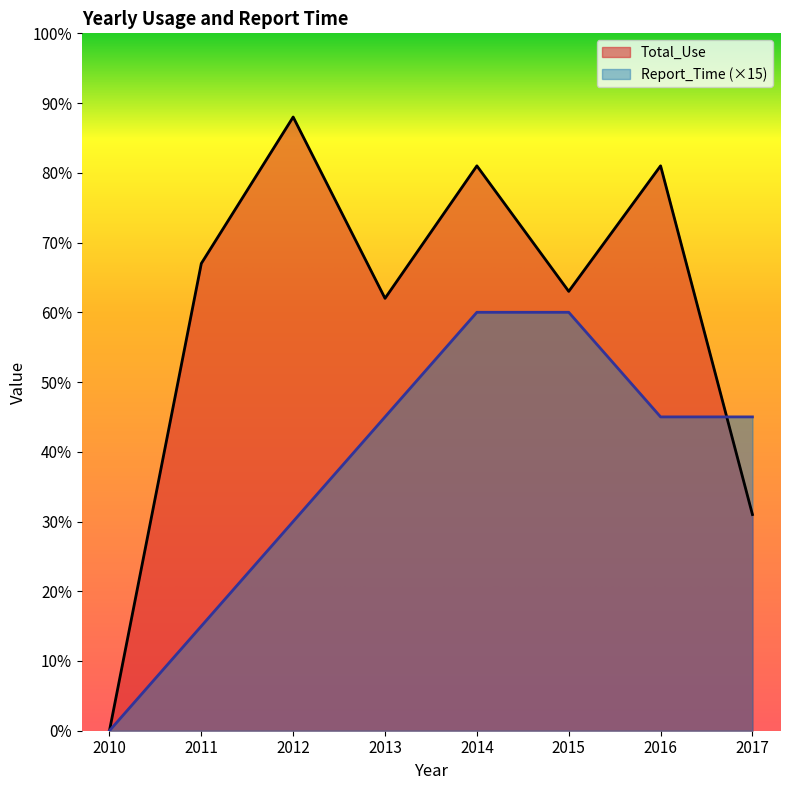

Between 2013 and 2014, which series saw the biggest shift?

Total_Use